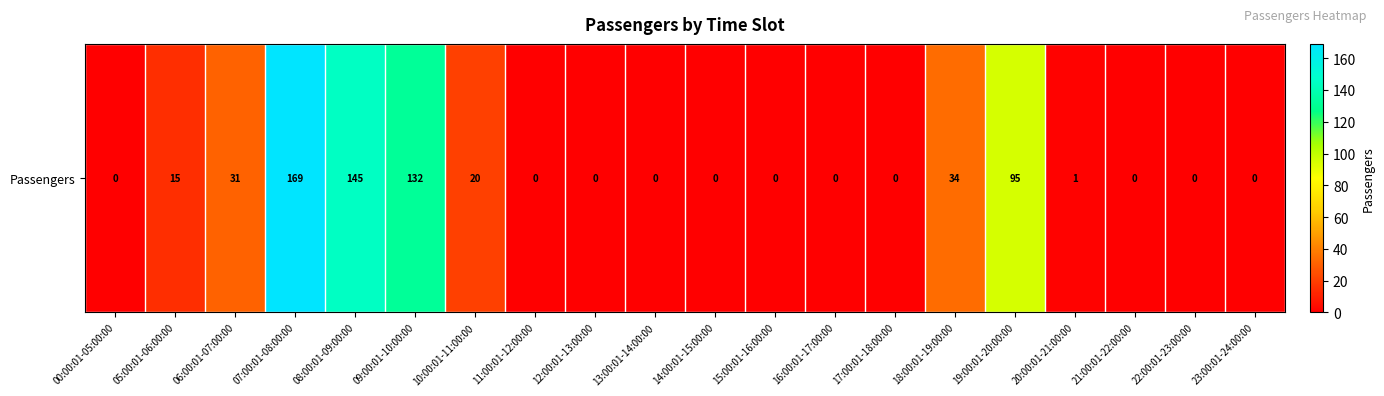

What is the average value?

32